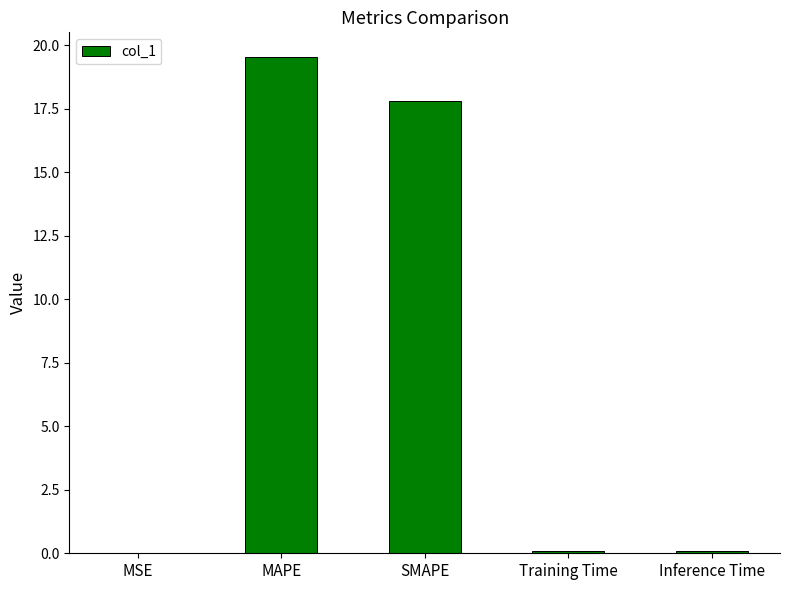

The value at SMAPE is 30.5. True or false?

False